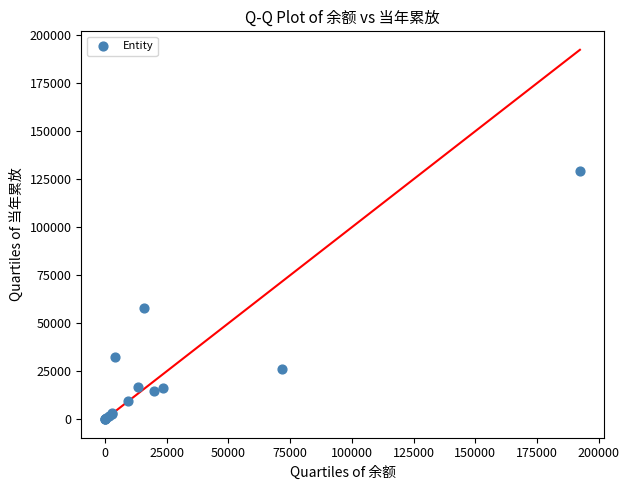

What Y value in the scatter plot is closest to 64616?

57778.5